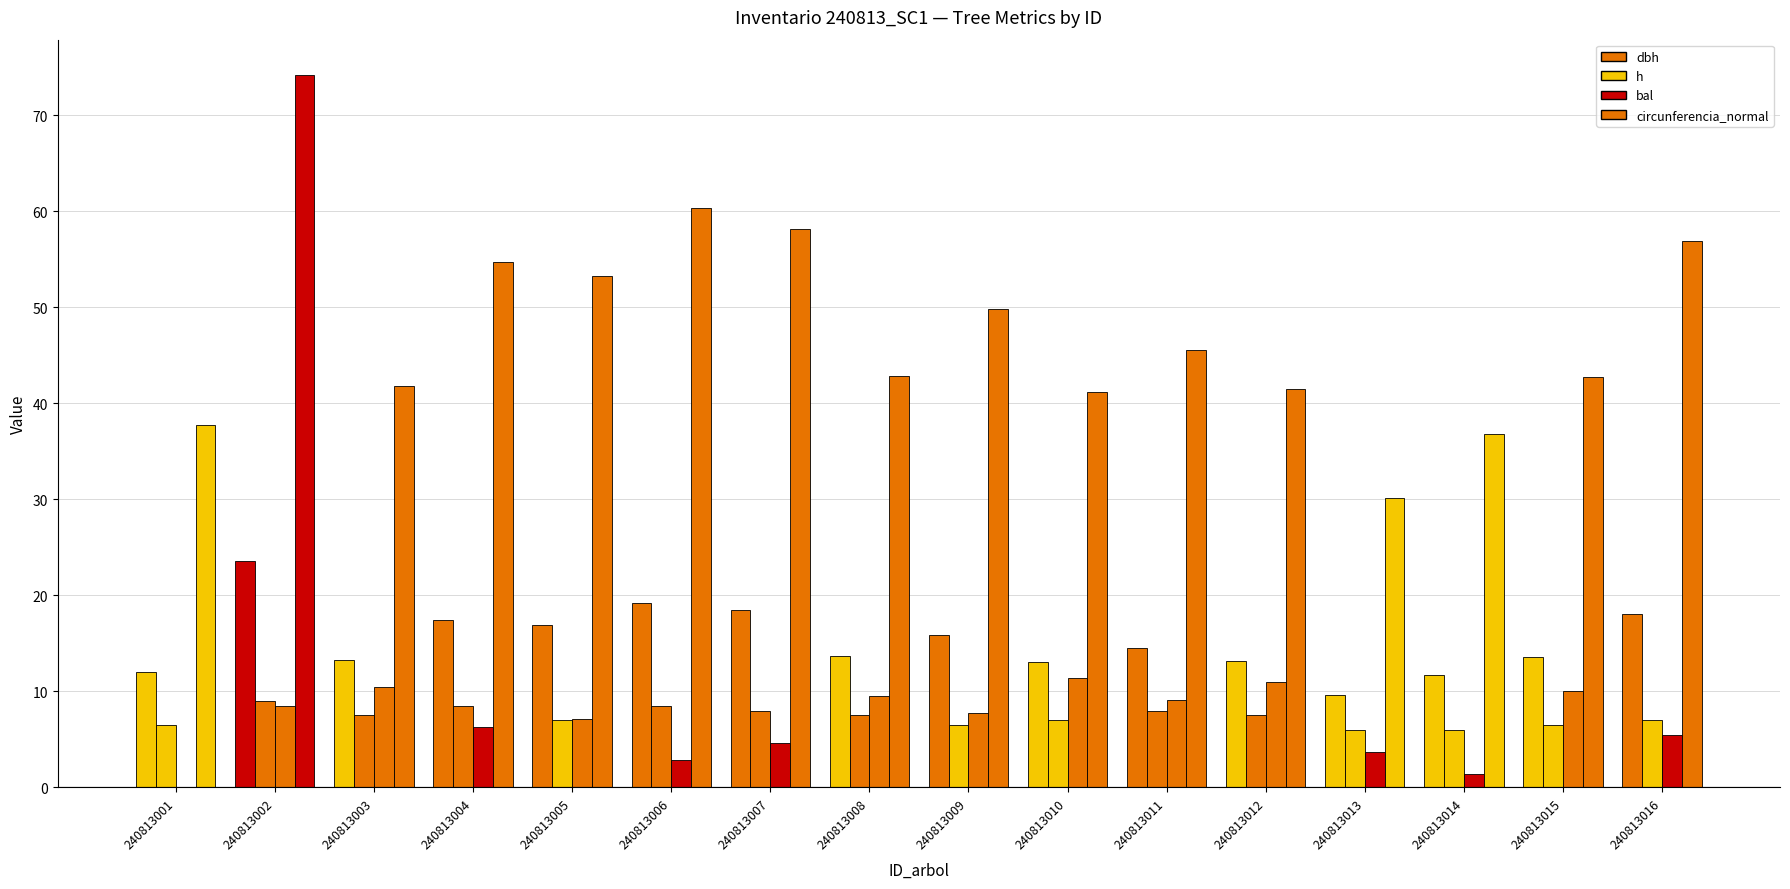

Count the number of data series in this chart.

4